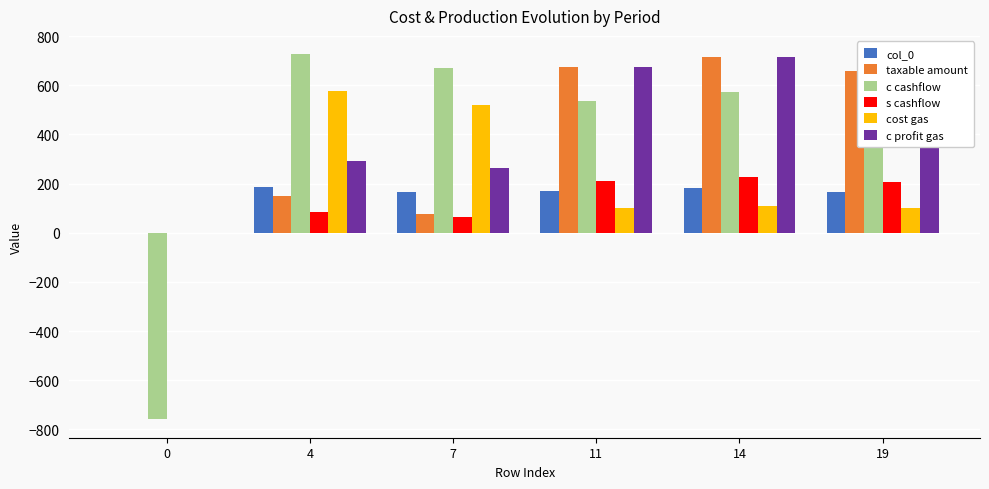

Is the value of c profit gas at 0 greater than the value of c cashflow at 11?

No